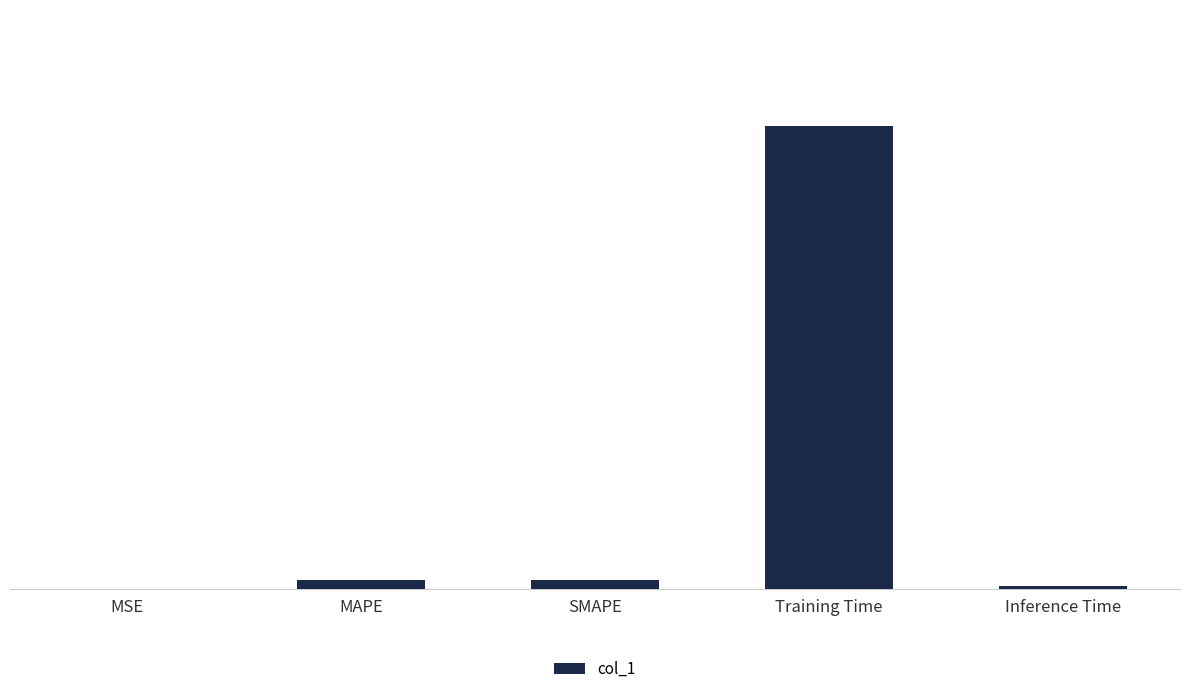

At which label is the value closest to 1?

MAPE